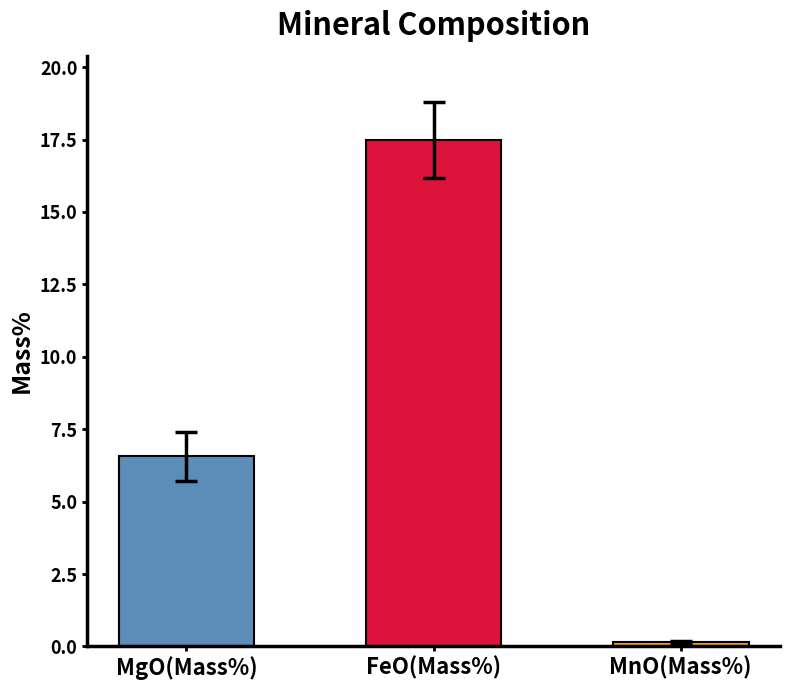

Which series has the largest range (max minus min)?

FeO(Mass%)